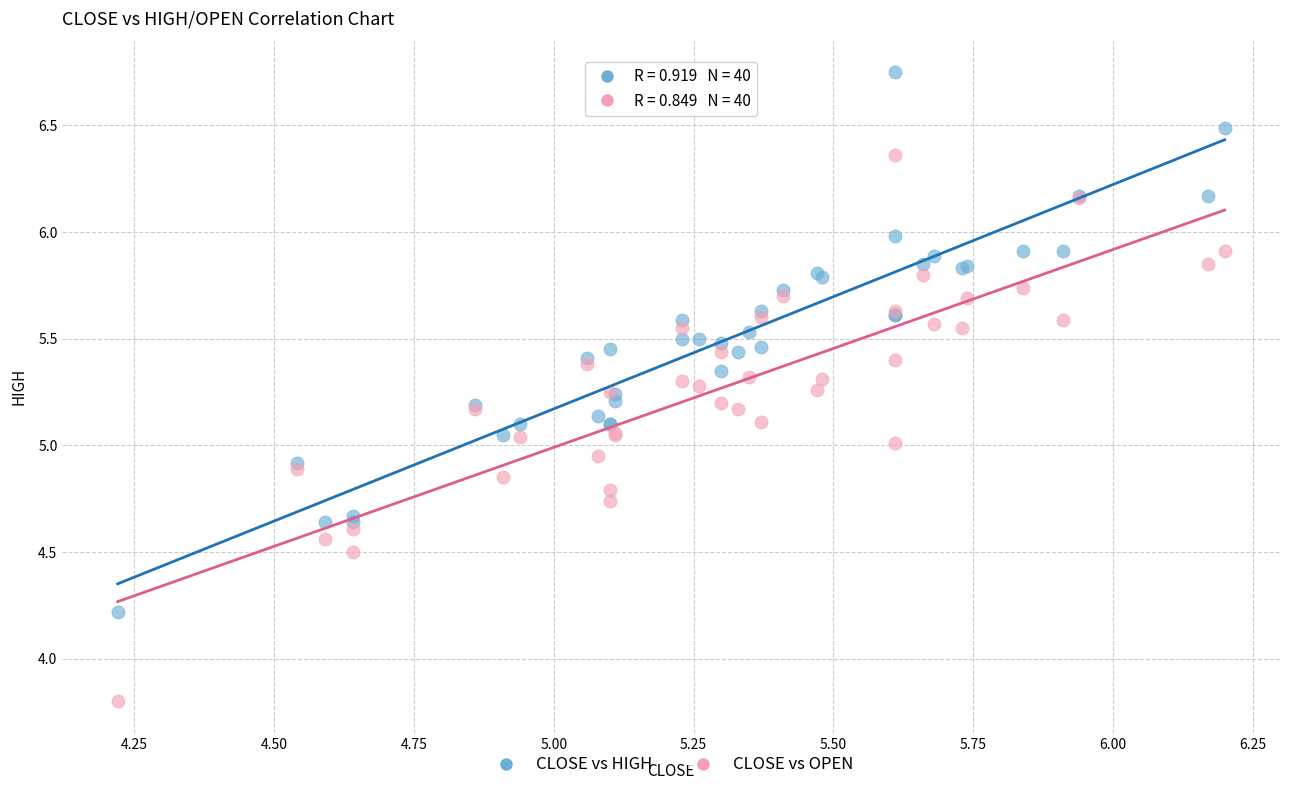

What are all the series names shown in the legend?

CLOSE vs HIGH, CLOSE vs OPEN